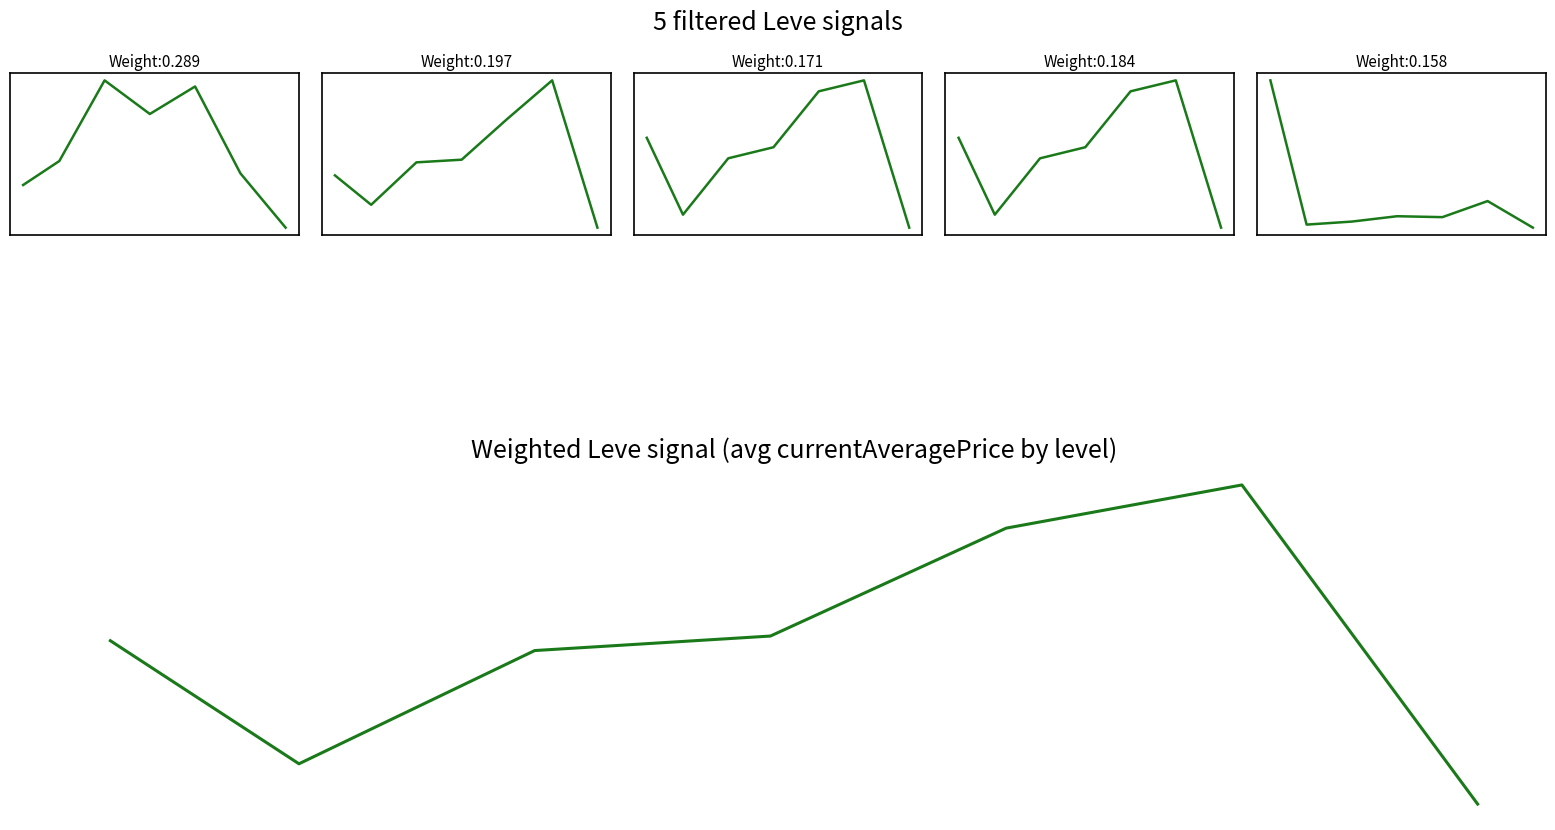

What is the maximum value for Weighted Leve signal?

8900.7